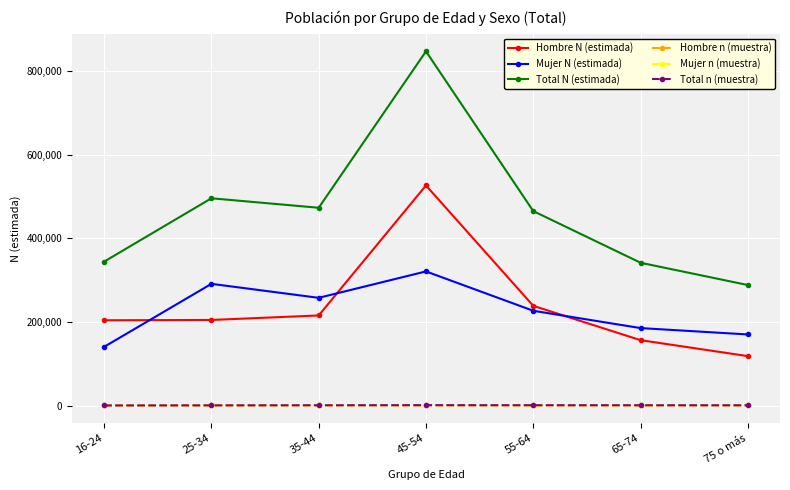

Is the value of Total n (muestra) at 65-74 greater than the value of Mujer N (estimada) at 35-44?

No